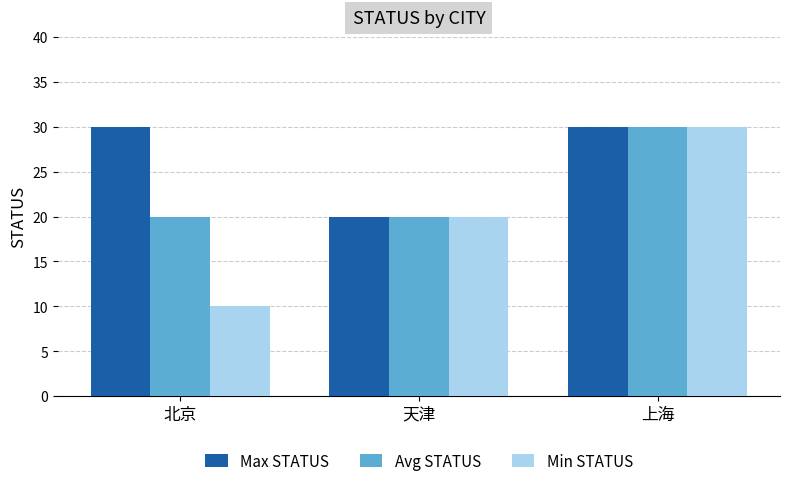

What are all the series names shown in the legend?

Max STATUS, Avg STATUS, Min STATUS